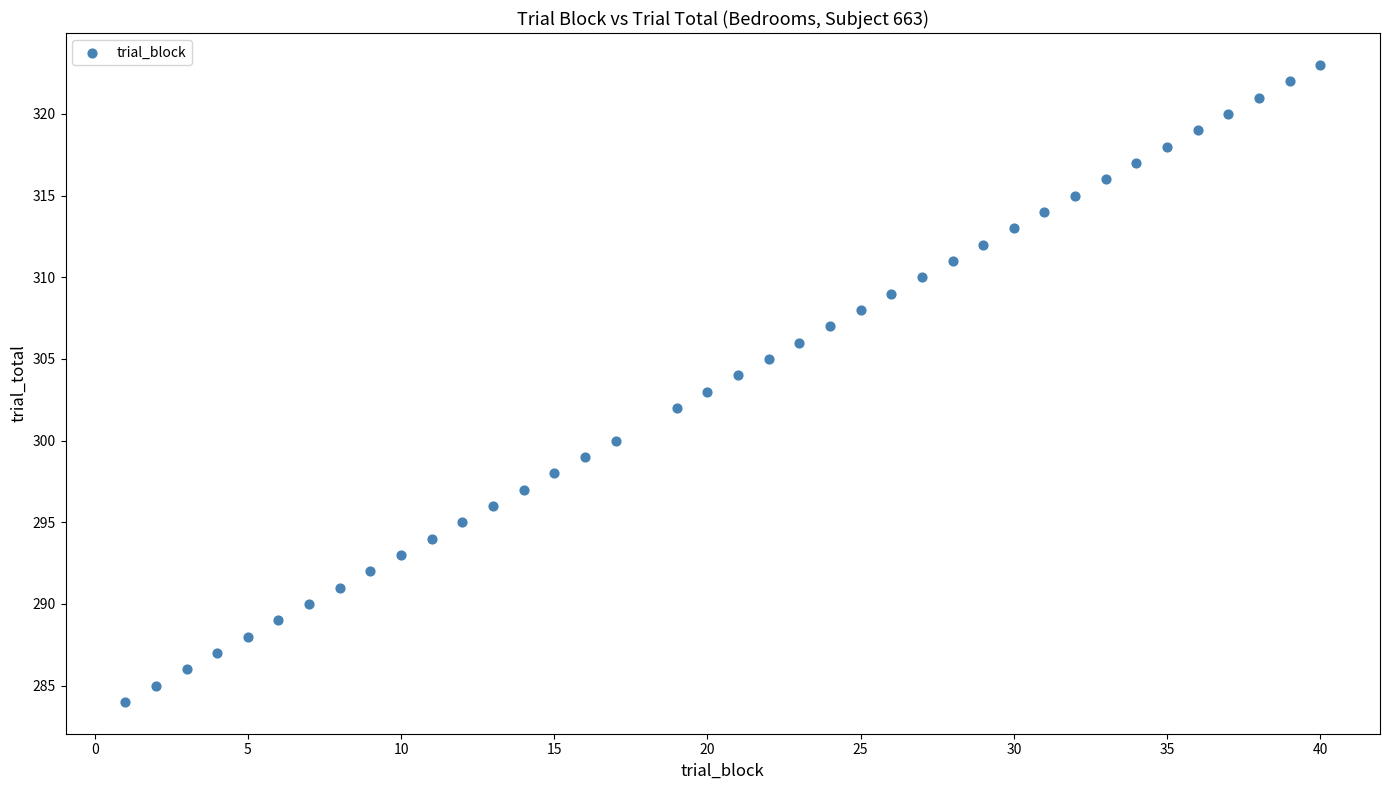

What is the range of X values (max minus min)?

39